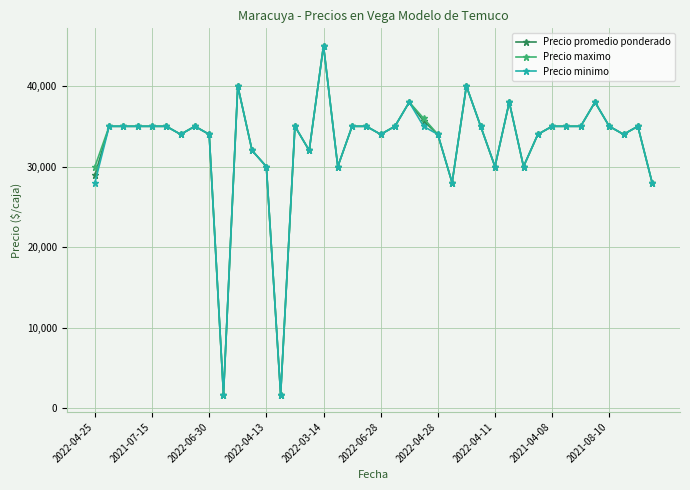

What is the minimum value for Precio maximo?

1700